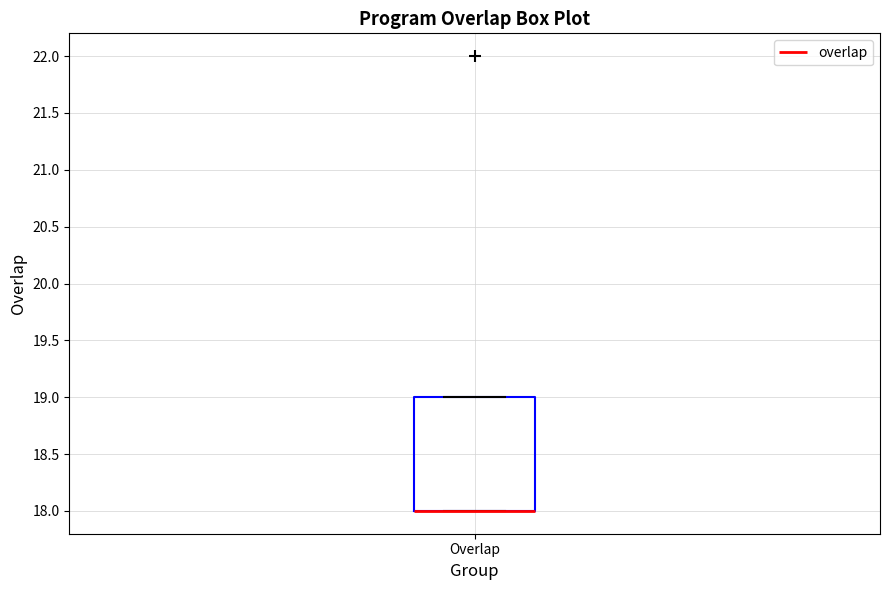

Transcribe this box plot: give where the median line is, the range the box spans, and where the two whiskers end, as read against the y-axis. The values are not printed on the chart, so give them approximately, as read against the axis.

median 18 (drawn on the box's lower edge), box 18 to 19, whiskers 18 to 19